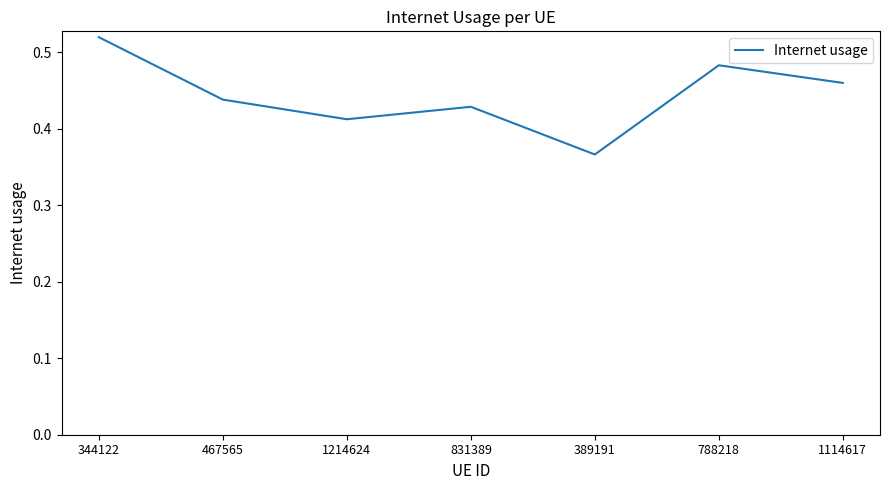

What is the sum of all values?

3.1